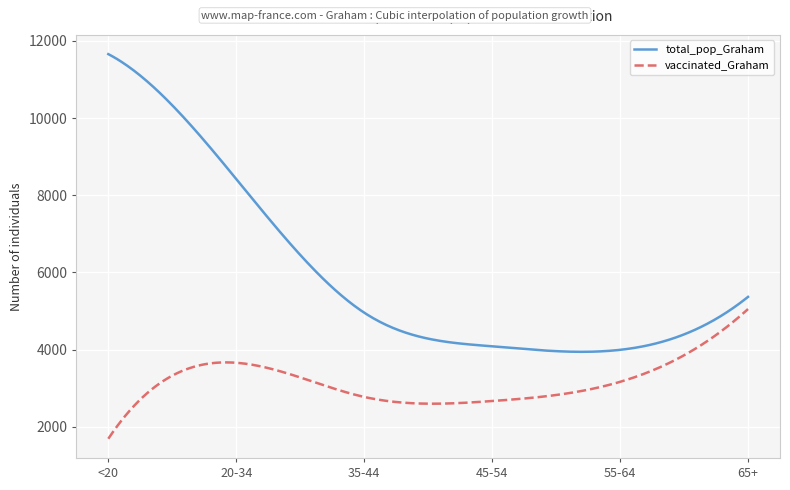

True or false: vaccinated_Graham and total_pop_Graham intersect in this chart.

False